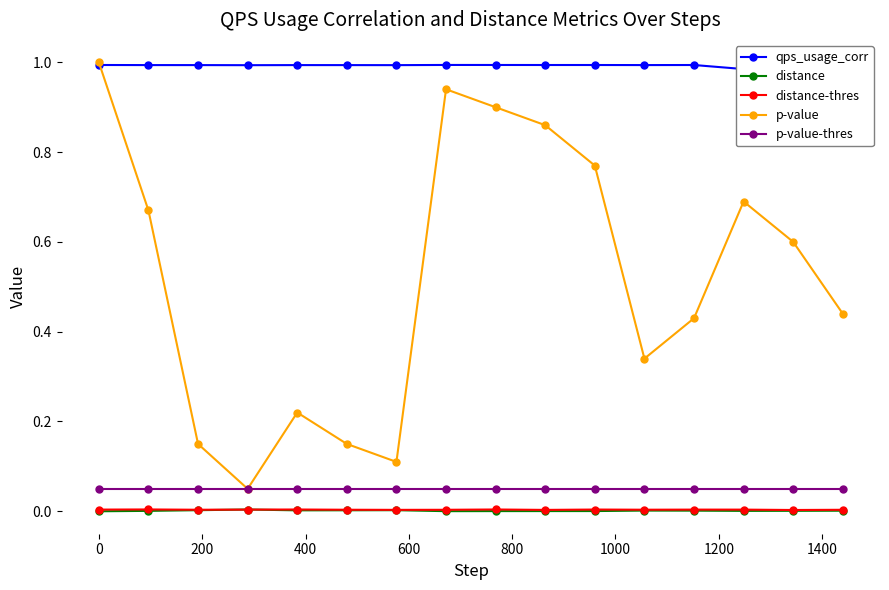

Is this an area chart (filled region under the line)?

No